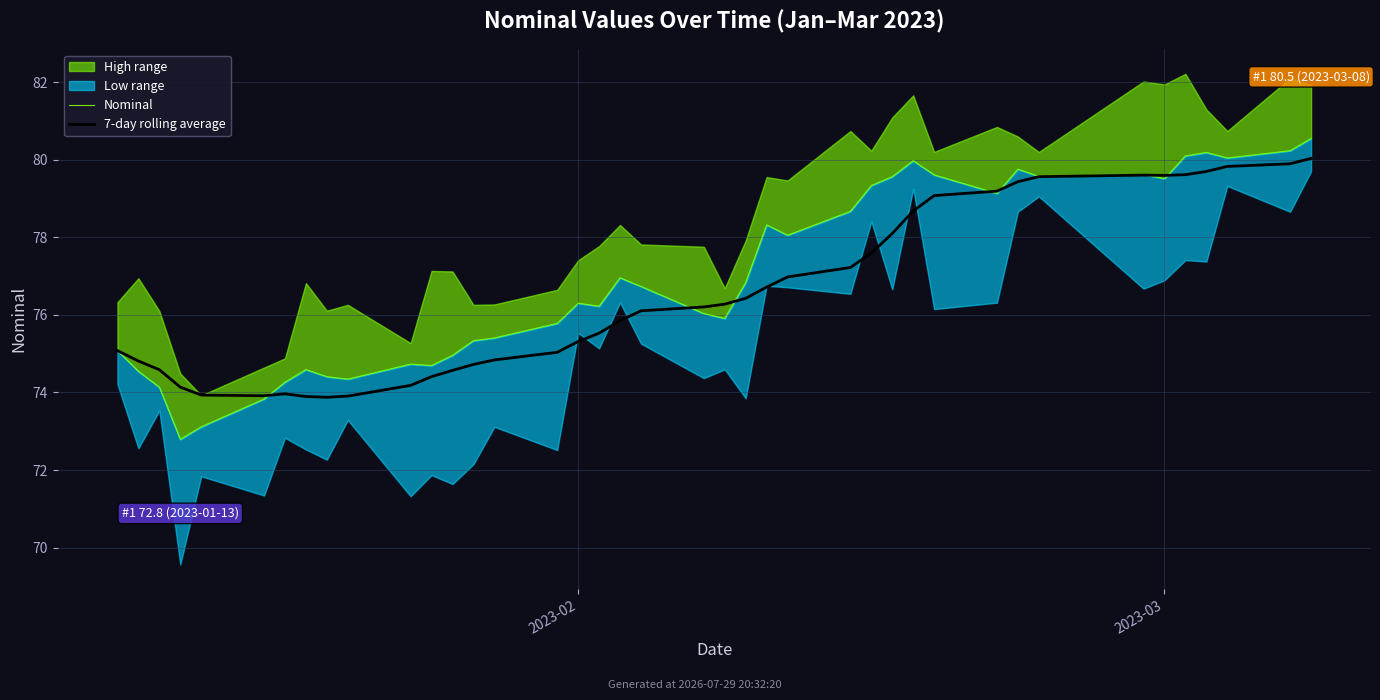

How many times do 7-day rolling average and Nominal cross each other?

7